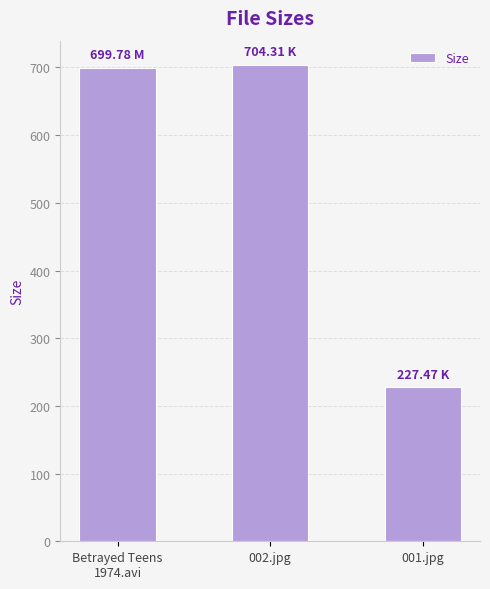

What is the sum of all values?

1631.6